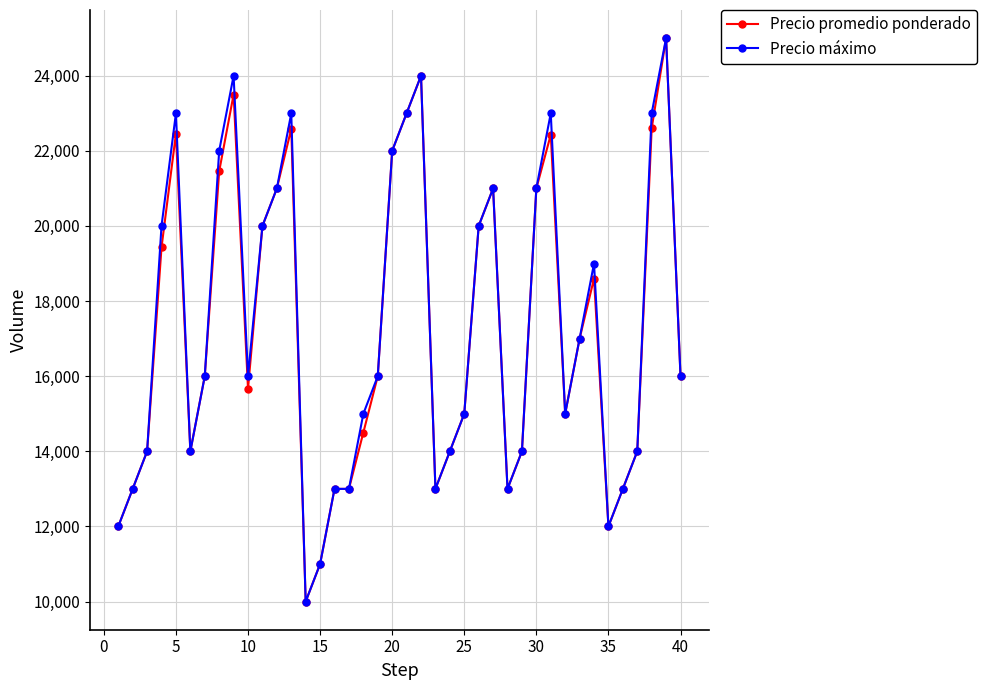

What is the minimum value for Precio máximo?

10000